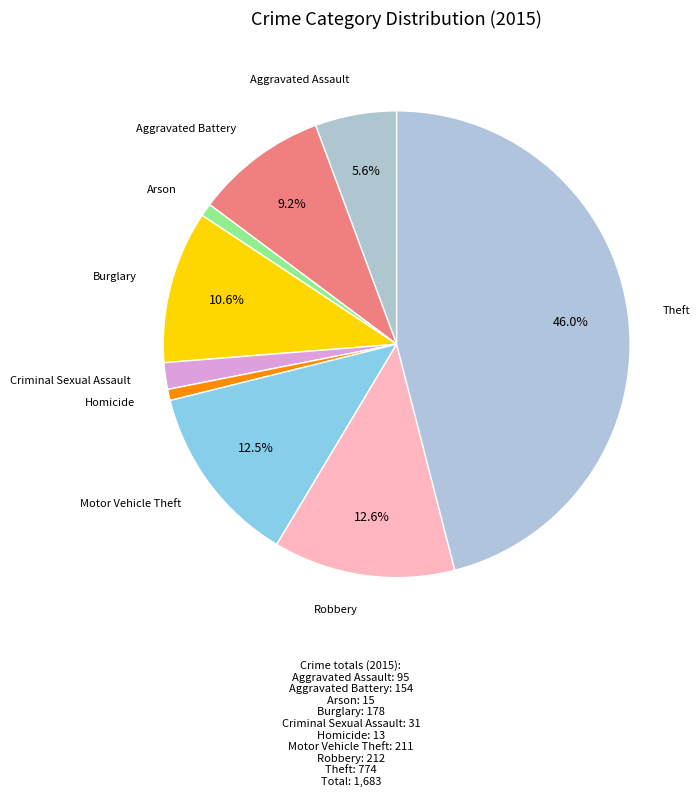

To the nearest percent, what portion does Homicide represent?

1%